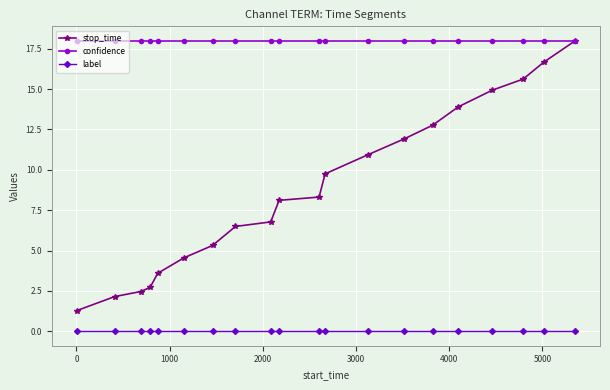

What is the maximum value for stop_time?

18.0